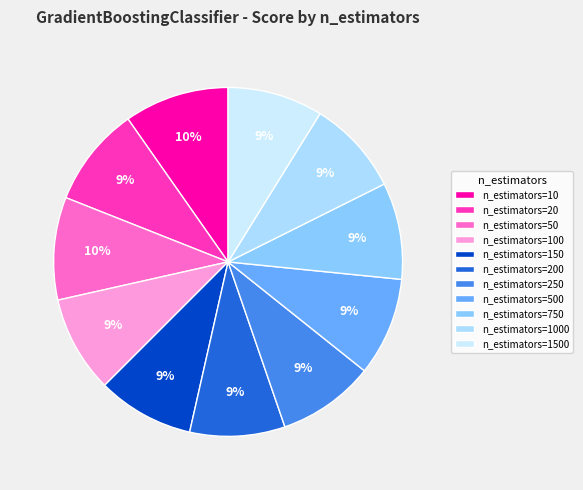

What percentage is NOT represented by n_estimators=1000?

91.2%